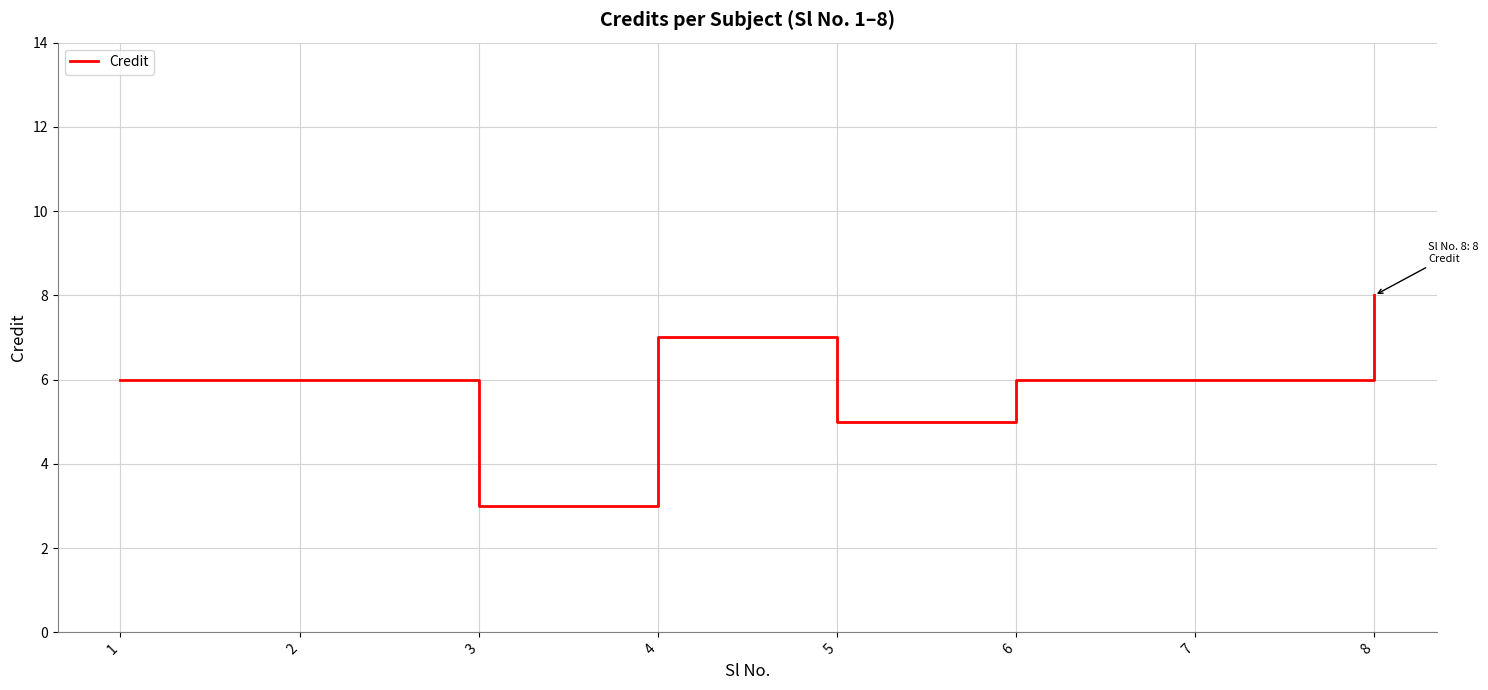

Where is the data nearest to the value 5?

5